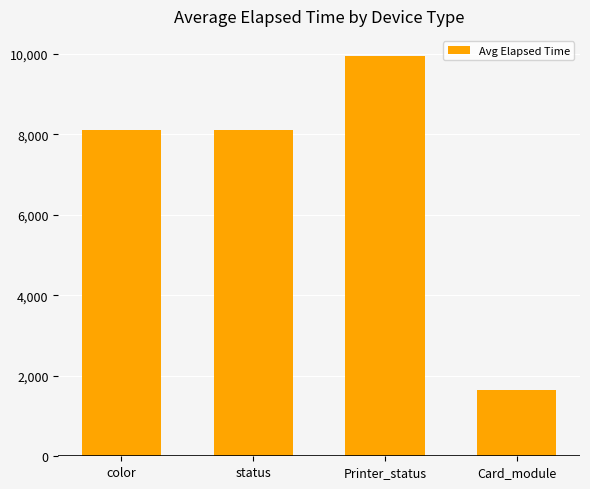

Which category has the highest value across all series?

Printer_status